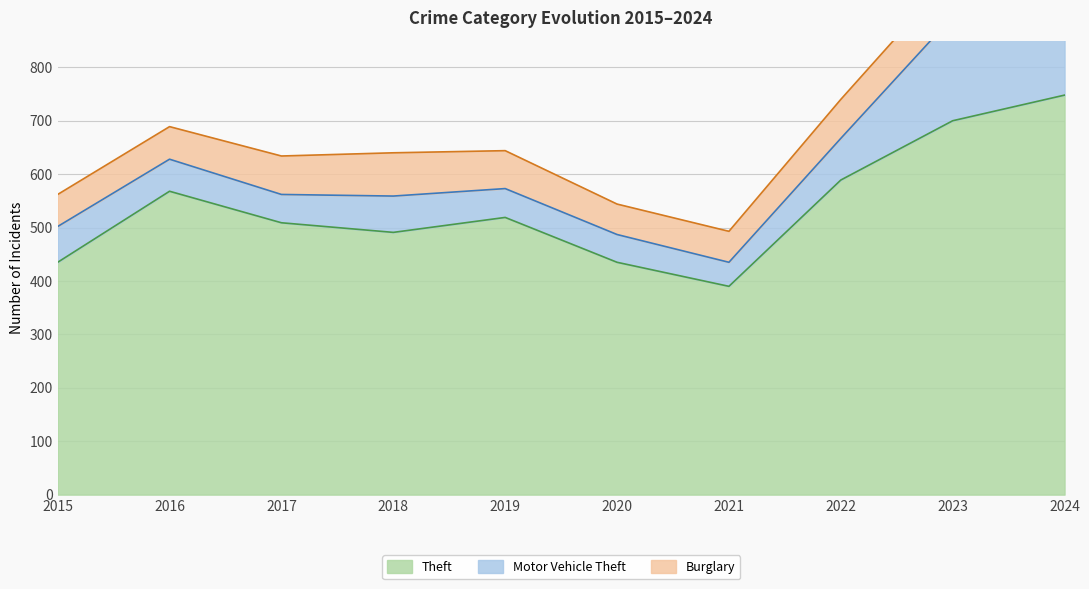

Where do Motor Vehicle Theft and Burglary first cross each other?

2015 and 2016